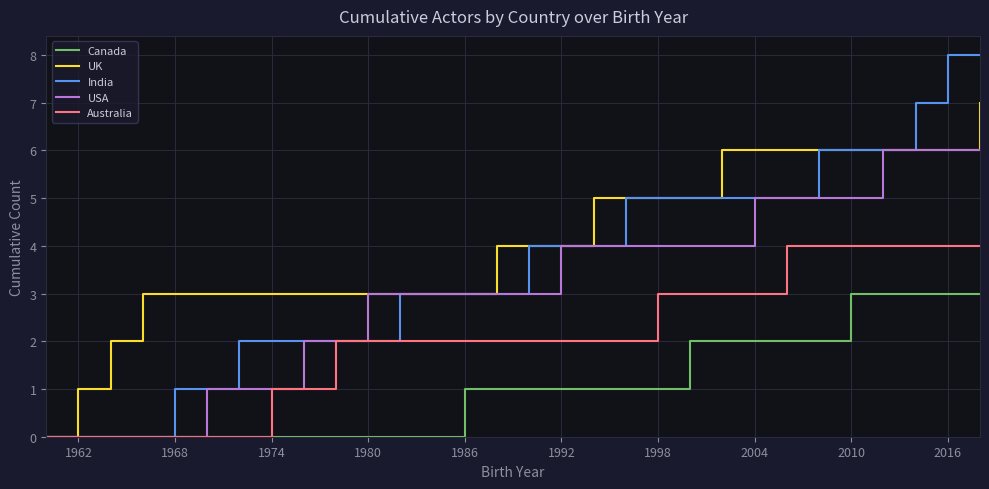

How many lines are shown in the chart?

5